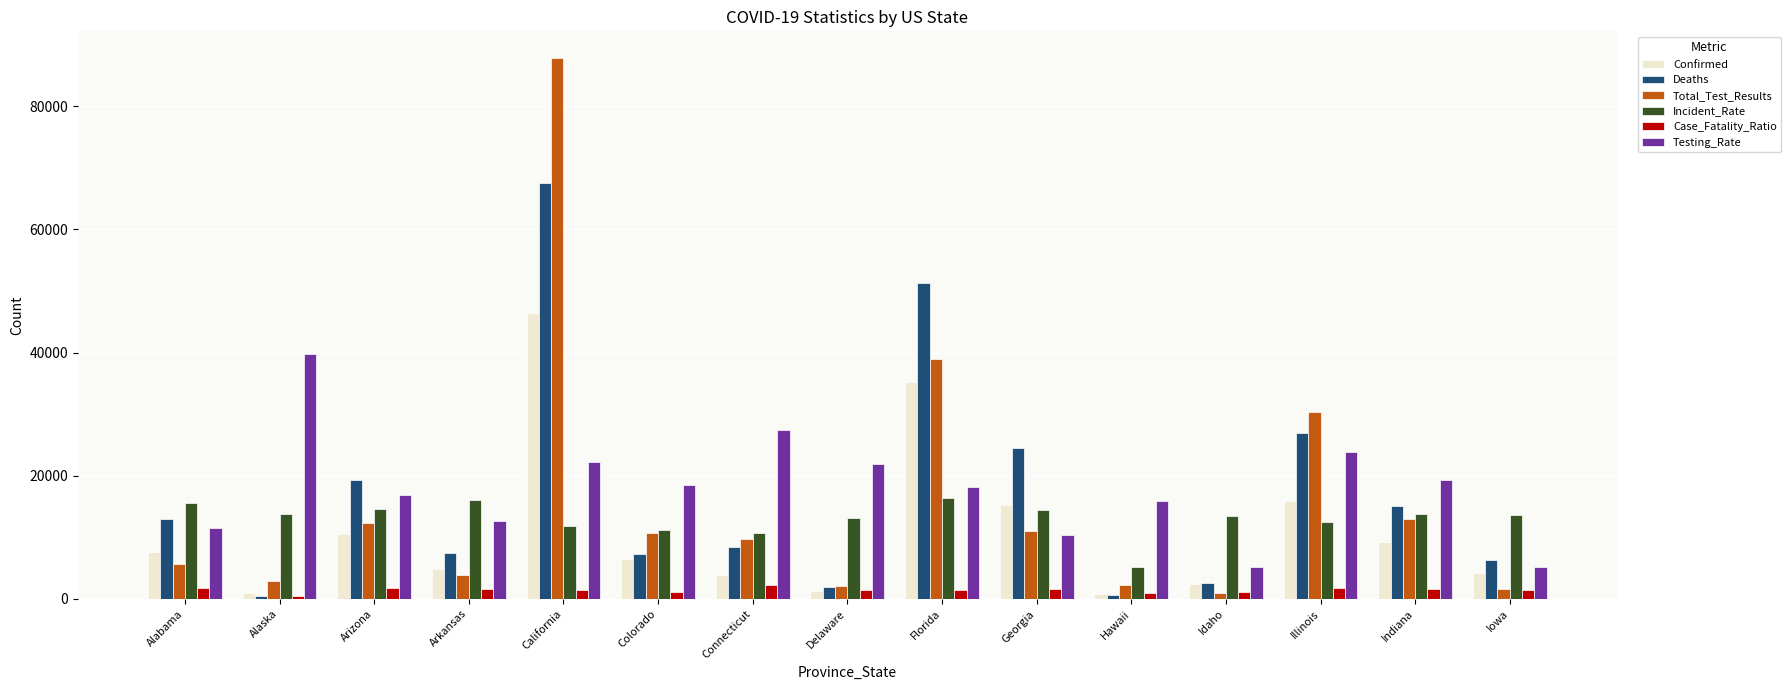

Where is Deaths nearest to the value 34001?

Illinois